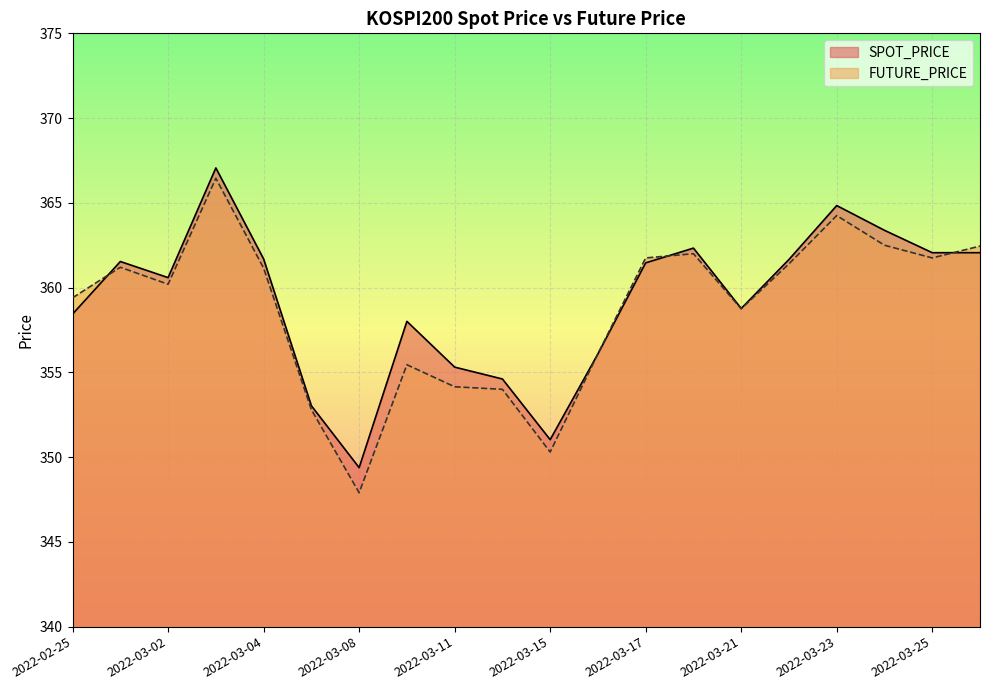

At which label does FUTURE_PRICE first exceed 361?

2022-02-28